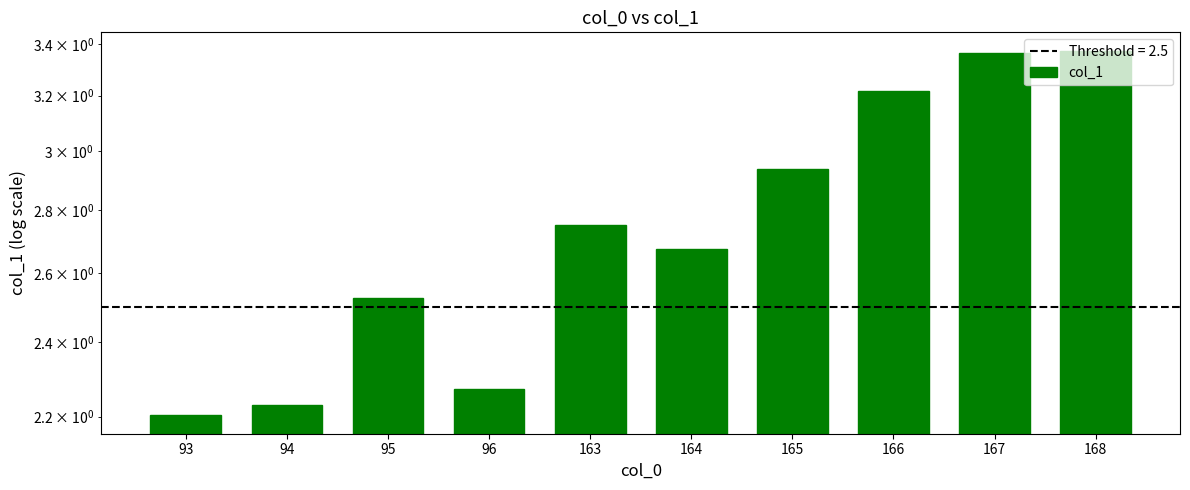

Rank the categories by value from highest to lowest.

168, 167, 166, 165, 163, 164, 95, 96, 94, 93